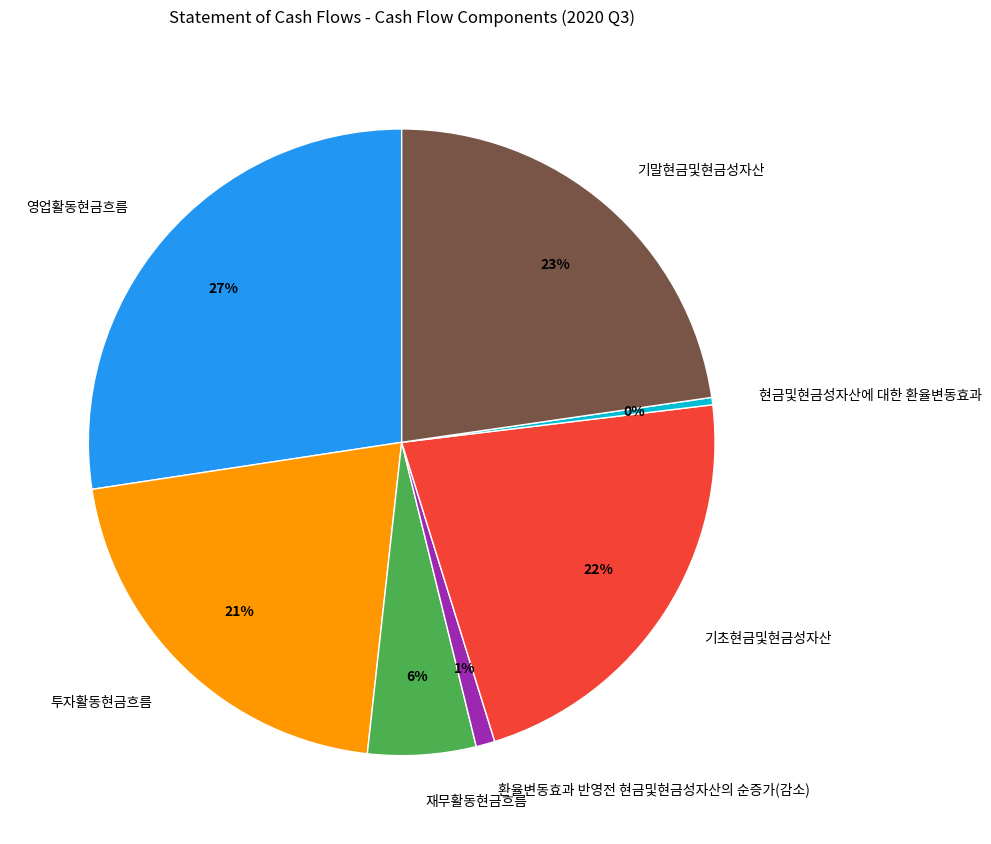

True or false: 환율변동효과 반영전 현금및현금성자산의 순증가(감소) accounts for 1% of the total.

True